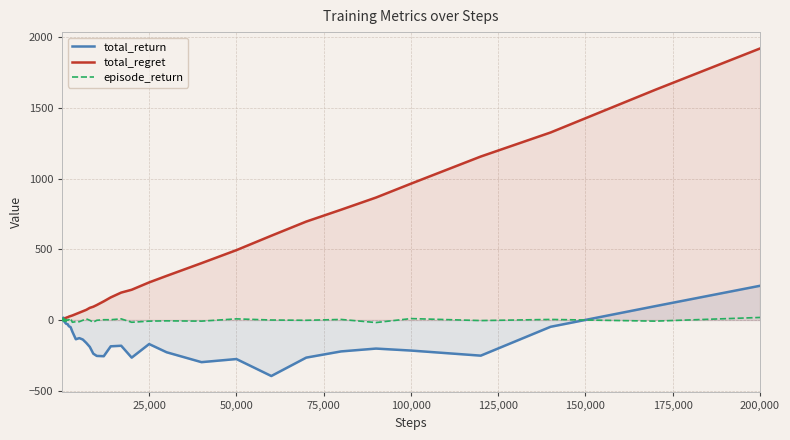

What is the greatest value displayed?

1920